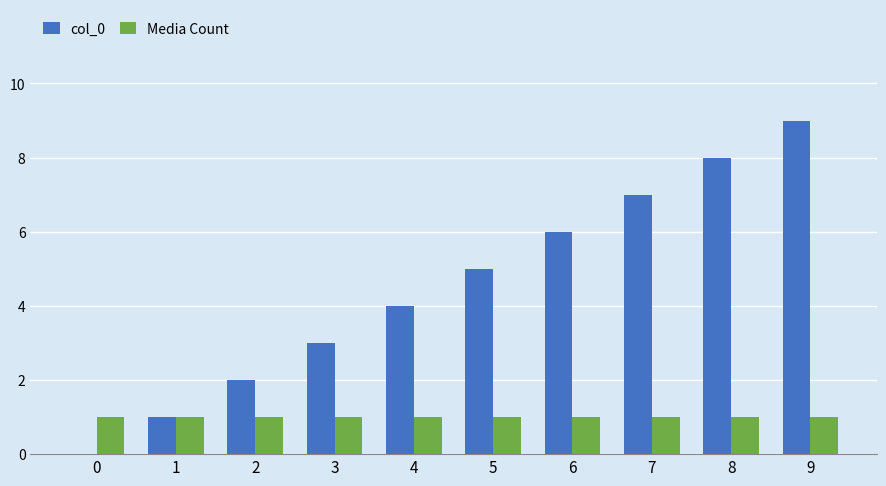

At which category is the sum across all series the highest?

9